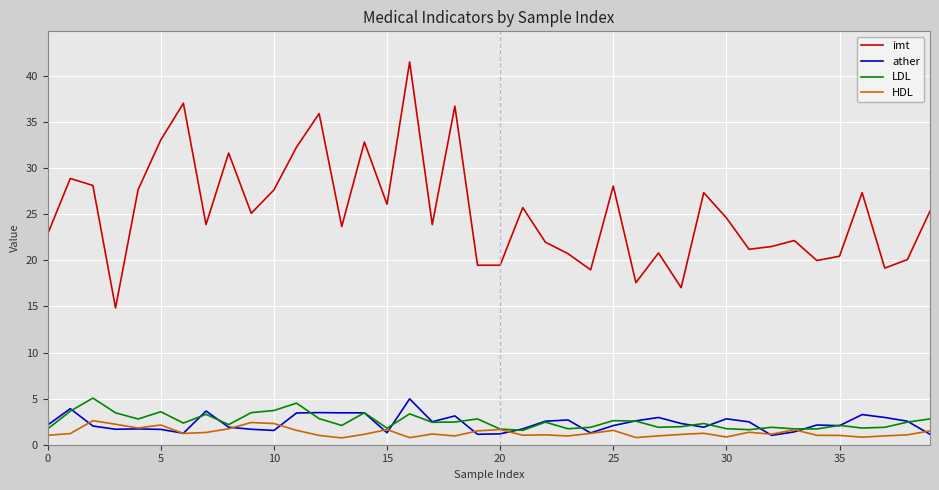

What is the lowest value of the LDL series?

1.6